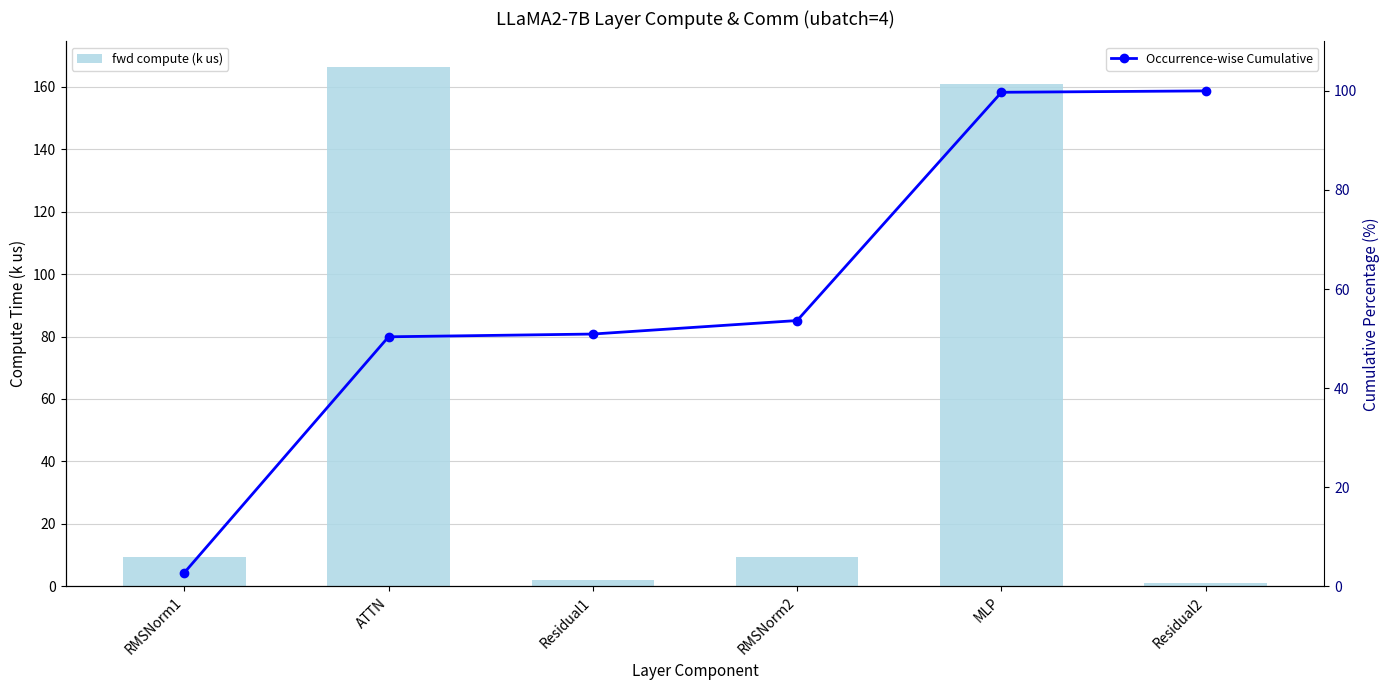

What are all the series names shown in the legend?

fwd compute (k us), Occurrence-wise Cumulative